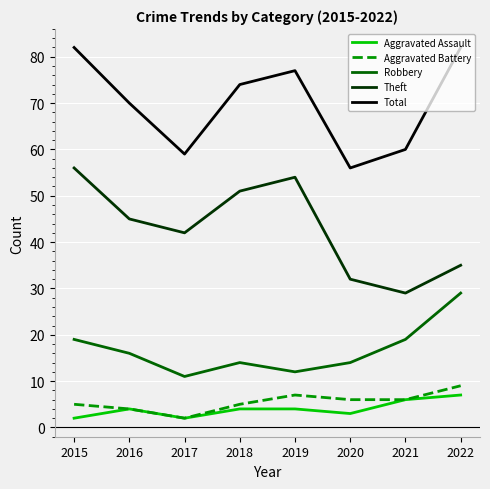

What is the difference between the second highest and minimum values in the Theft series?

25